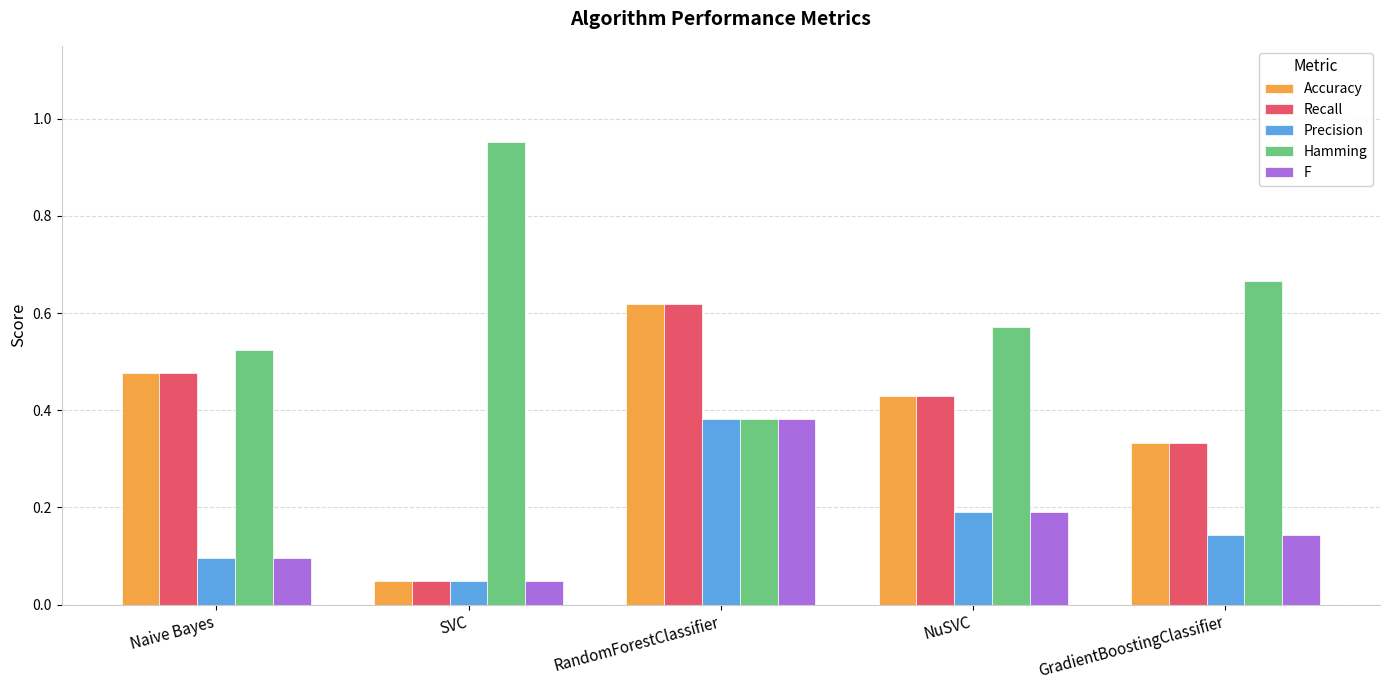

Rank the categories by Precision value from highest to lowest.

RandomForestClassifier, NuSVC, GradientBoostingClassifier, Naive Bayes, SVC